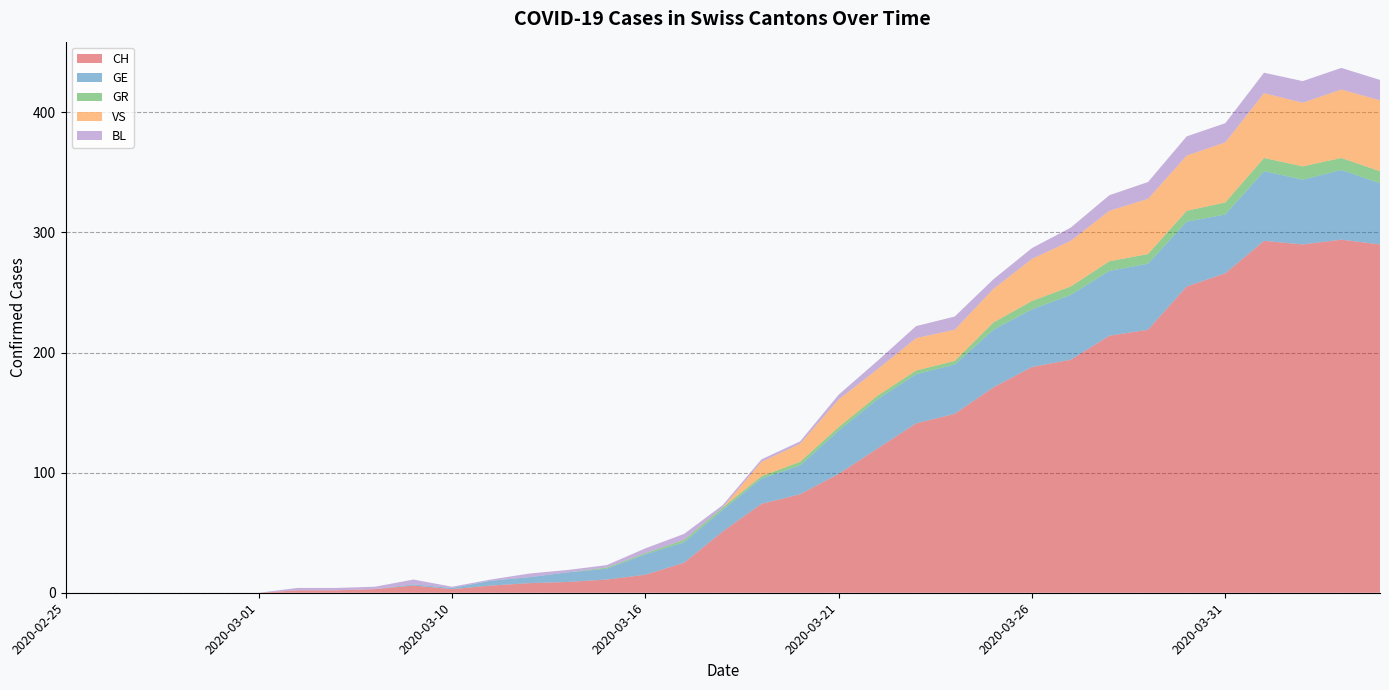

Reading right to left, list all the values displayed in this chart.

CH: 290	294	290	293	266	255	219	214	194	188	171	149	141	120	99	82	74	51	25	15	11	9	8	6	3	6	3	2	2	0	0	0	0	0	0
GE: 51	58	54	58	49	54	55	54	54	48	48	41	41	41	36	24	21	18	17	17	9	8	5	4	1	1	0	0	0	0	0	0	0	0	0
GR: 10	10	11	11	10	9	8	8	7	7	6	3	3	3	3	3	2	2	2	1	1	0	0	0	0	0	0	0	0	0	0	0	0	0	0
VS: 59	57	53	54	50	46	46	42	38	35	28	26	27	22	23	15	12	0	0	0	0	0	0	0	0	0	0	0	0	0	0	0	0	0	0
BL: 17	18	18	17	16	16	14	13	11	9	8	11	10	7	4	2	2	2	5	4	2	2	3	1	1	4	2	2	2	0	0	0	0	0	0